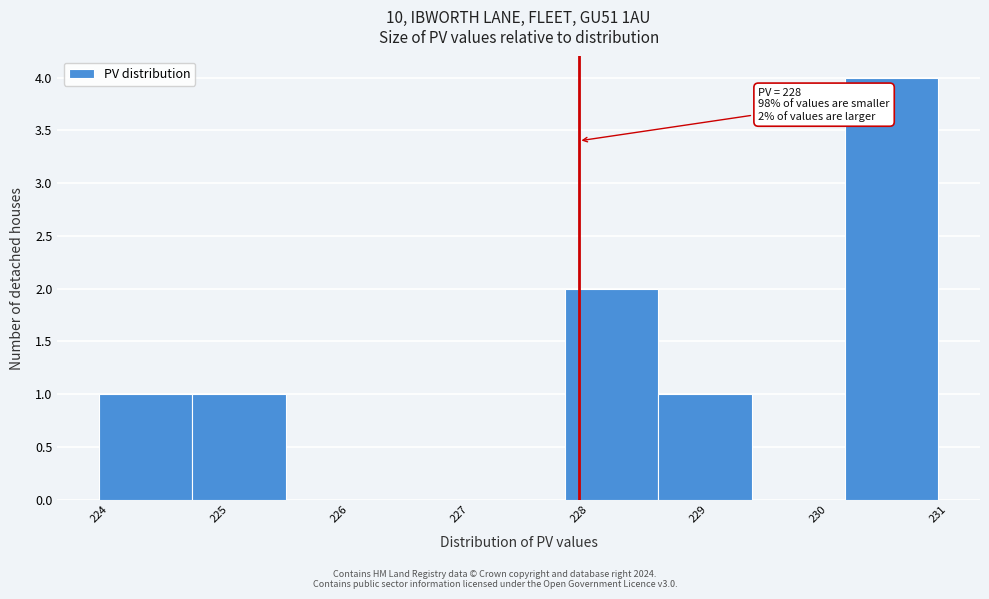

Which range on the x-axis has the tallest bar?

230.2 to 231.0